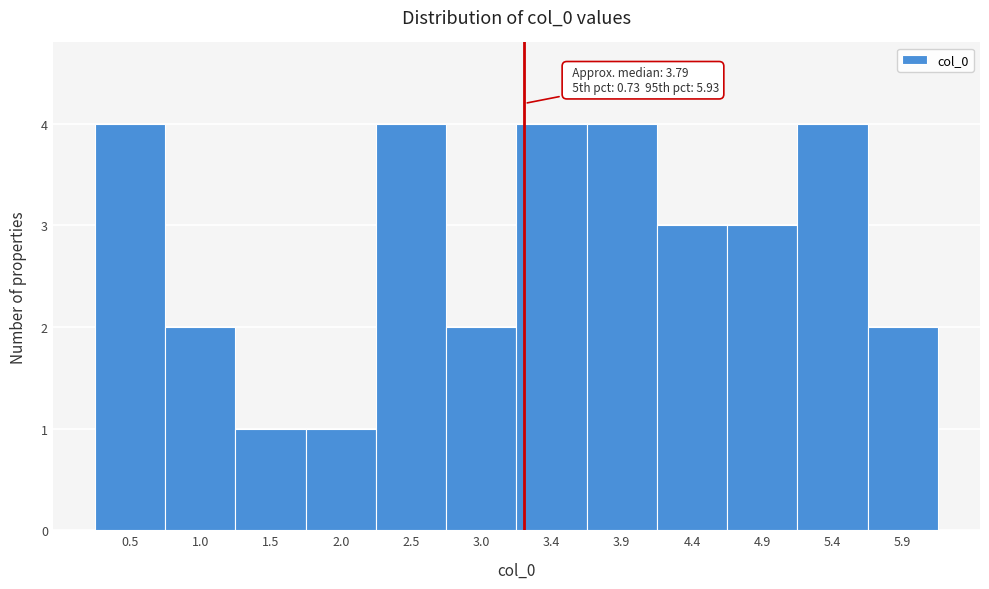

Reading left to right, extract all data points from this chart.

4	2	1	1	4	2	4	4	3	3	4	2